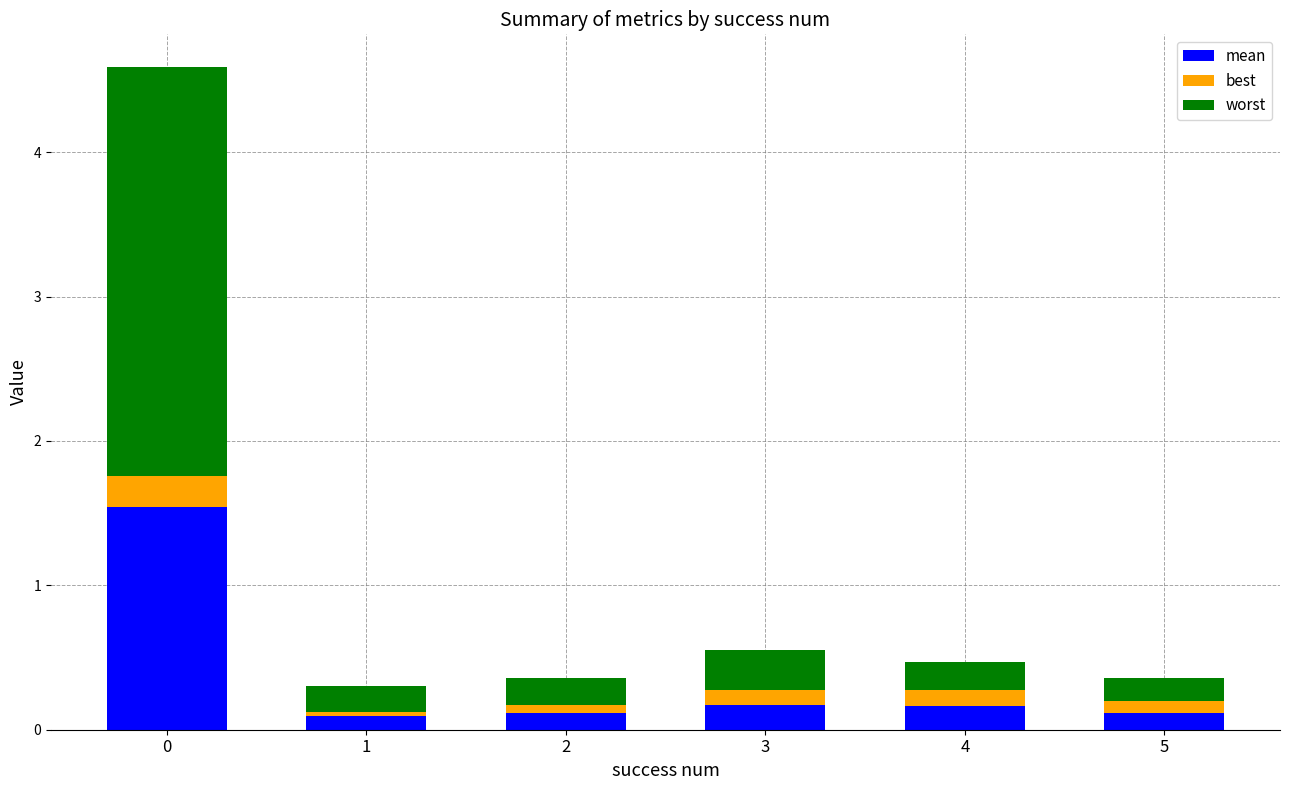

What is the total value across all series at 0?

4.6